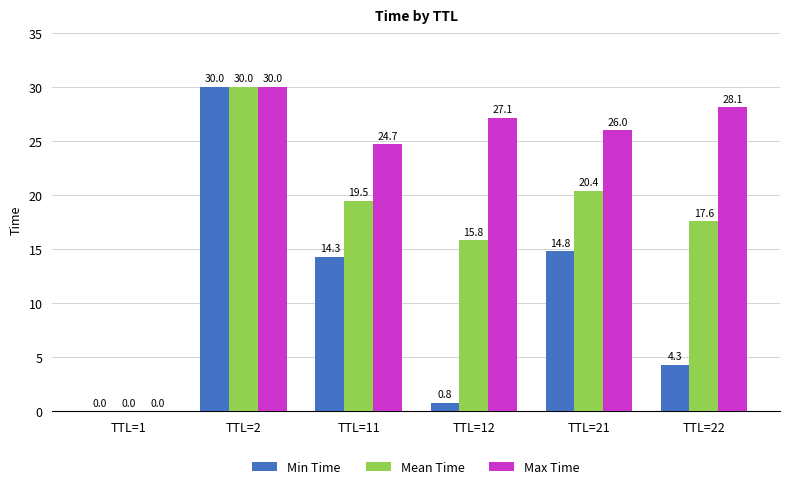

How many categories are shown in the chart?

6